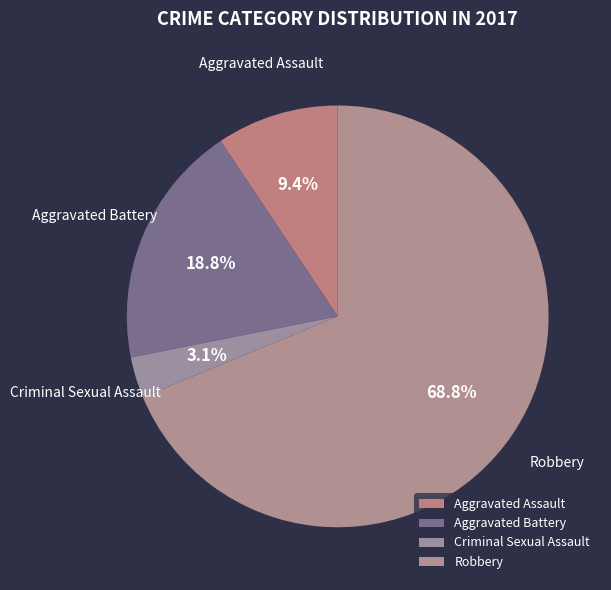

Between Aggravated Battery and Criminal Sexual Assault, which is larger?

Aggravated Battery